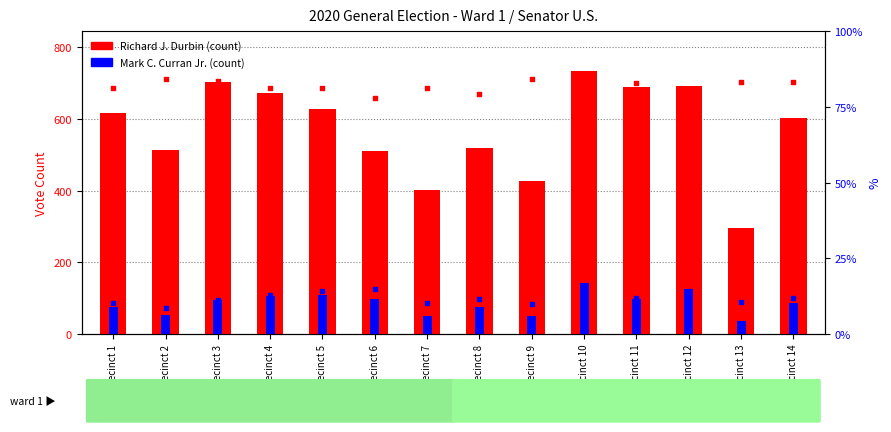

At how many categories does at least one series exceed 31?

14